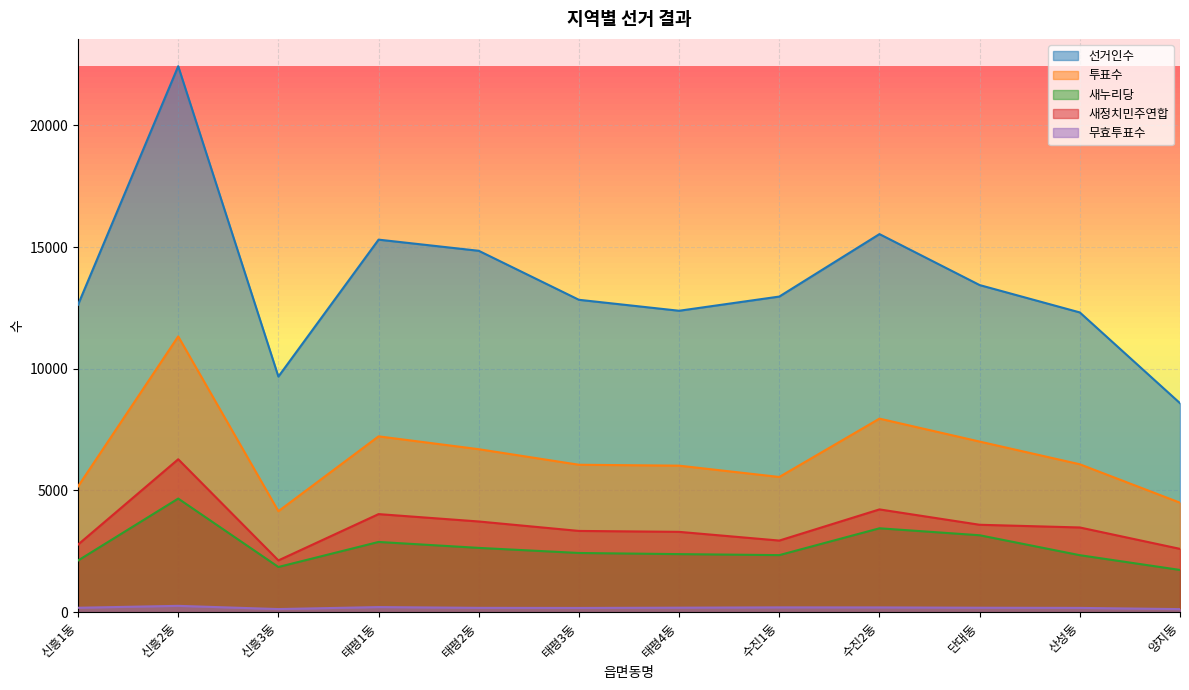

Reading left to right, extract all data points from this chart.

선거인수: 신흥1동=12631	신흥2동=22428	신흥3동=9678	태평1동=15303	태평2동=14845	태평3동=12832	태평4동=12382	수진1동=12965	수진2동=15531	단대동=13437	산성동=12313	양지동=8585
투표수: 신흥1동=5165	신흥2동=11328	신흥3동=4148	태평1동=7223	태평2동=6695	태평3동=6056	태평4동=6019	수진1동=5554	수진2동=7951	단대동=7008	산성동=6076	양지동=4497
새누리당: 신흥1동=2122	신흥2동=4667	신흥3동=1857	태평1동=2885	태평2동=2641	태평3동=2432	태평4동=2385	수진1동=2344	수진2동=3446	단대동=3160	산성동=2341	양지동=1735
새정치민주연합: 신흥1동=2777	신흥2동=6282	신흥3동=2127	태평1동=4029	태평2동=3726	태평3동=3338	태평4동=3300	수진1동=2942	수진2동=4222	단대동=3591	산성동=3480	양지동=2601
무효투표수: 신흥1동=182	신흥2동=260	신흥3동=128	태평1동=210	태평2동=178	태평3동=174	태평4동=185	수진1동=198	수진2동=196	단대동=183	산성동=176	양지동=126